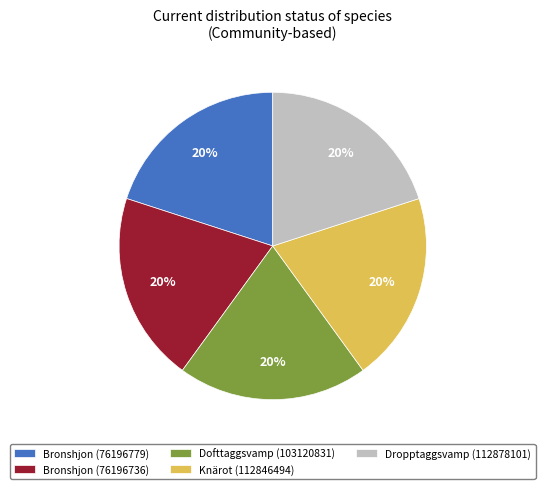

Do Dofttaggsvamp (103120831) and Dropptaggsvamp (112878101) together represent more than half of the pie?

No